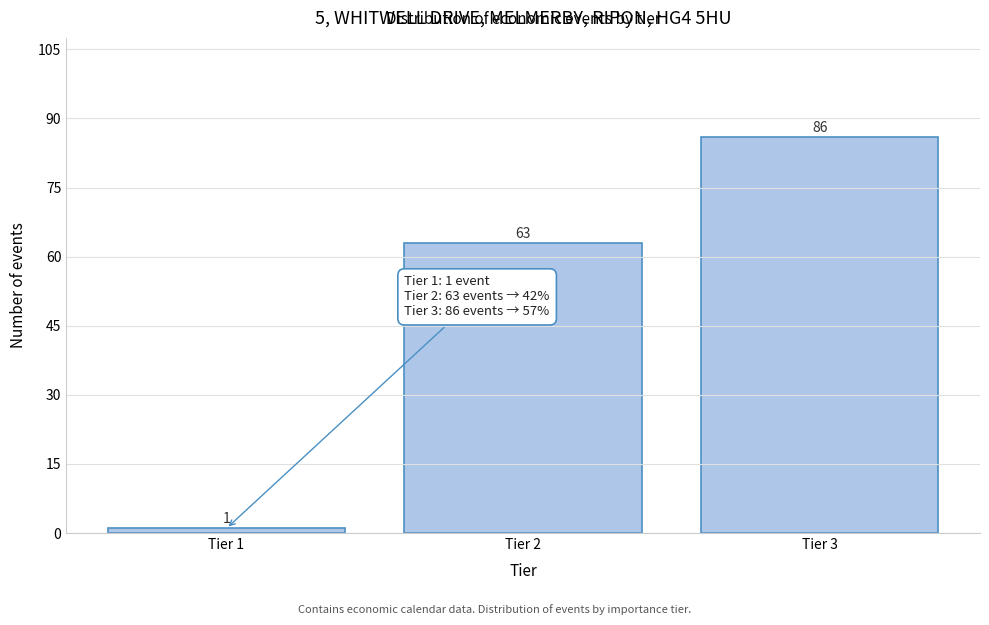

Reading left to right, transcribe all the data shown in this chart.

Tier 1=1	Tier 2=63	Tier 3=86